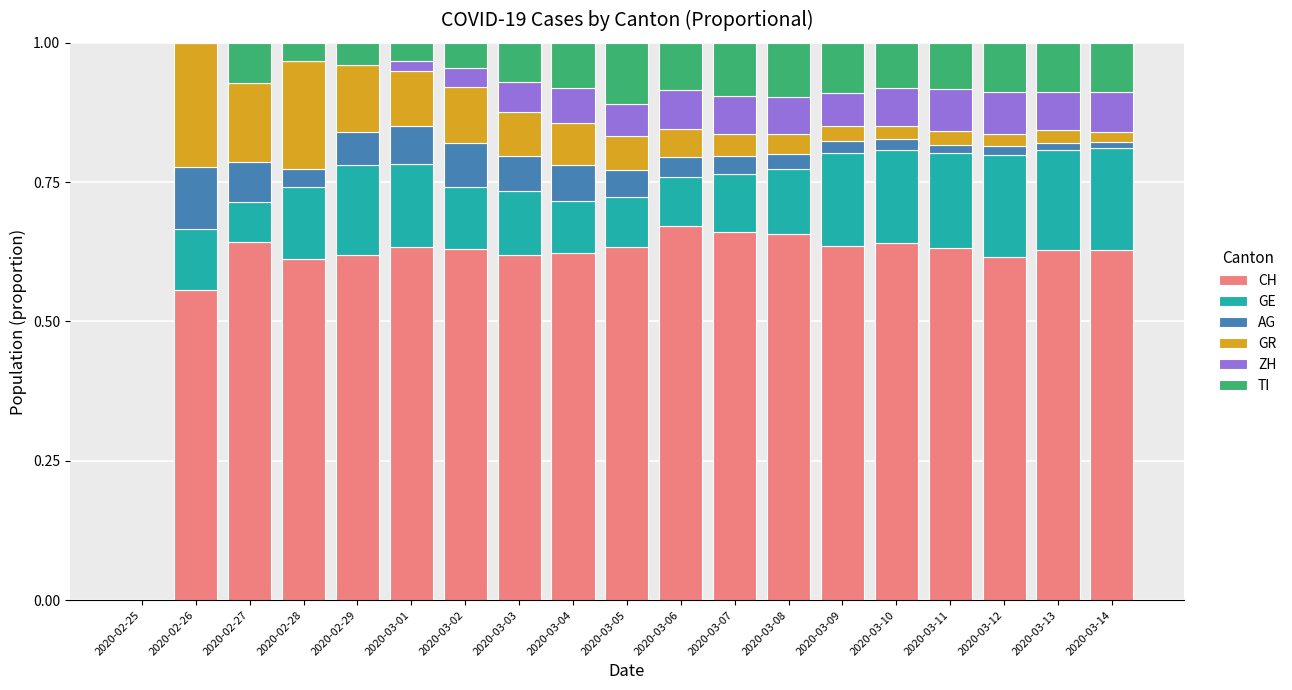

What are all the series names shown in the legend?

CH, GE, AG, GR, ZH, TI